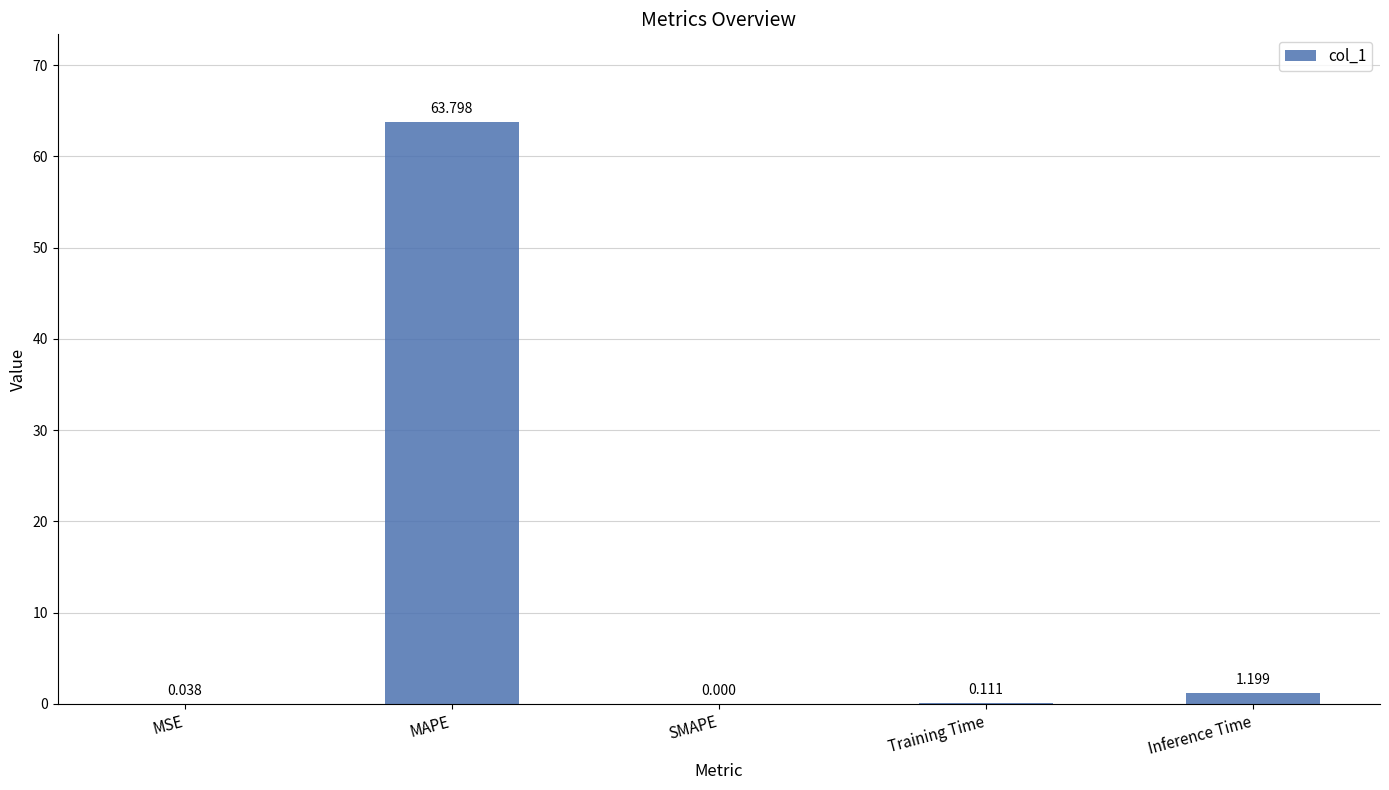

Where is the data nearest to the value 31?

Inference Time